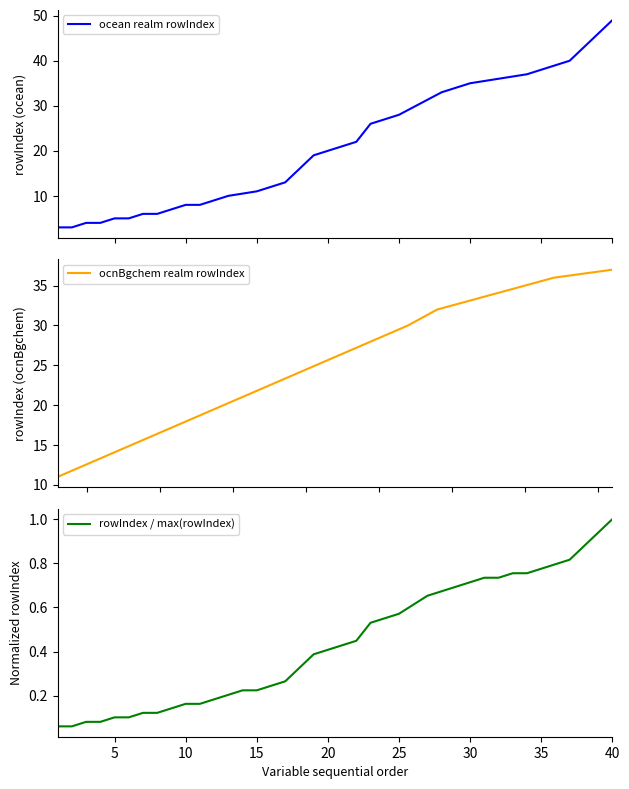

The rowIndex / max(rowIndex) series shows 0.4 at 20. True or false?

True